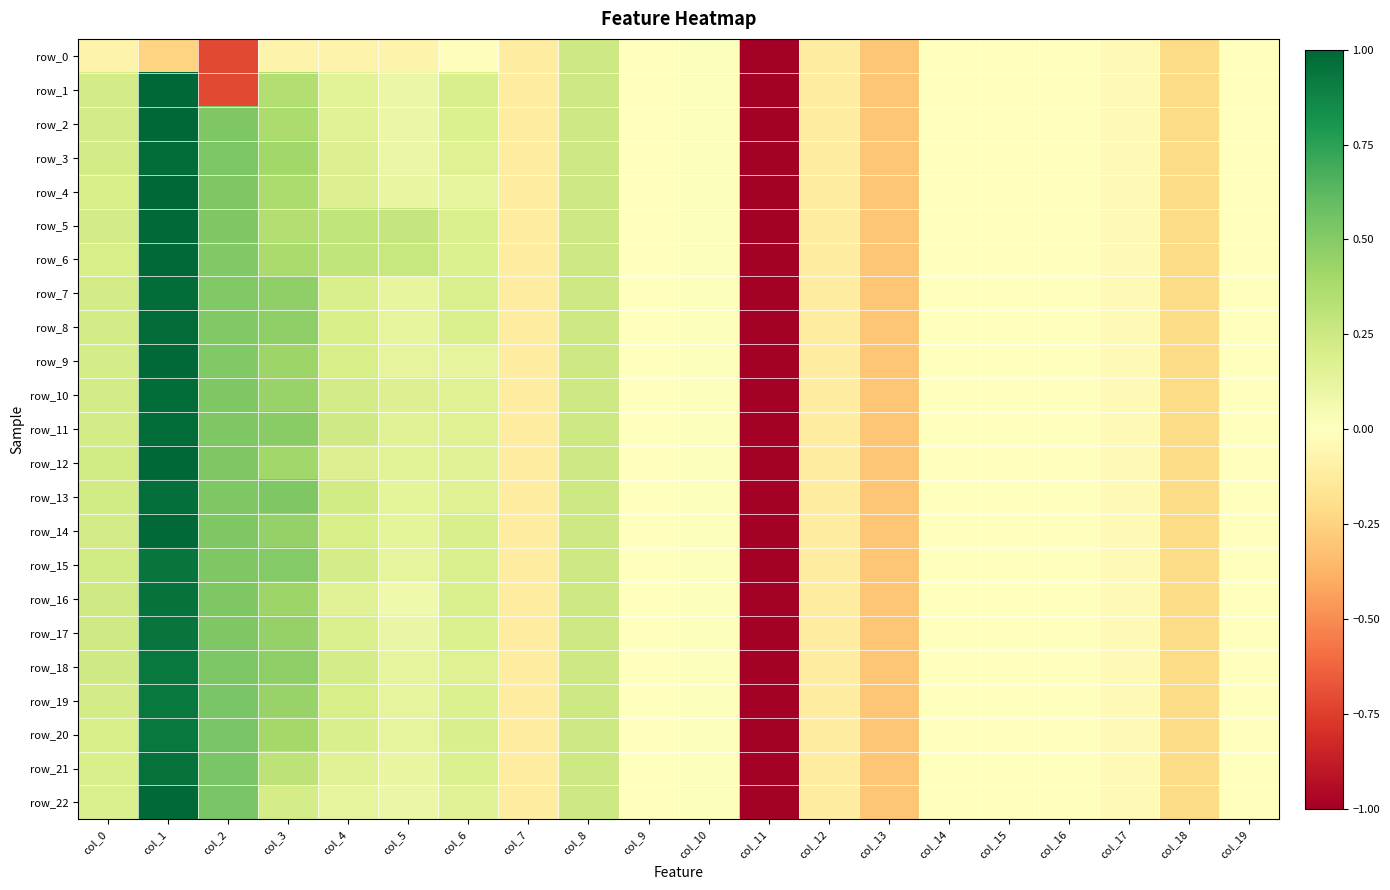

Rank the series by their maximum value, from lowest to highest.

row_0, row_18, row_19, row_20, row_15, row_17, row_16, row_21, row_13, row_3, row_7, row_10, row_11, row_8, row_5, row_6, row_9, row_14, row_22, row_1, row_2, row_4, row_12